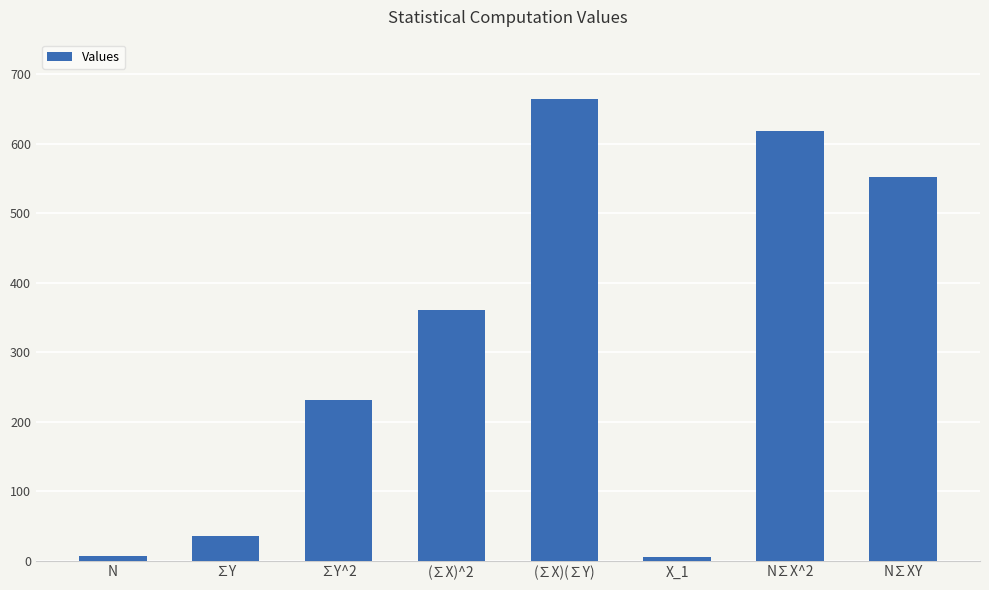

What is the change in value from ∑Y^2 to (∑X)^2?

+130